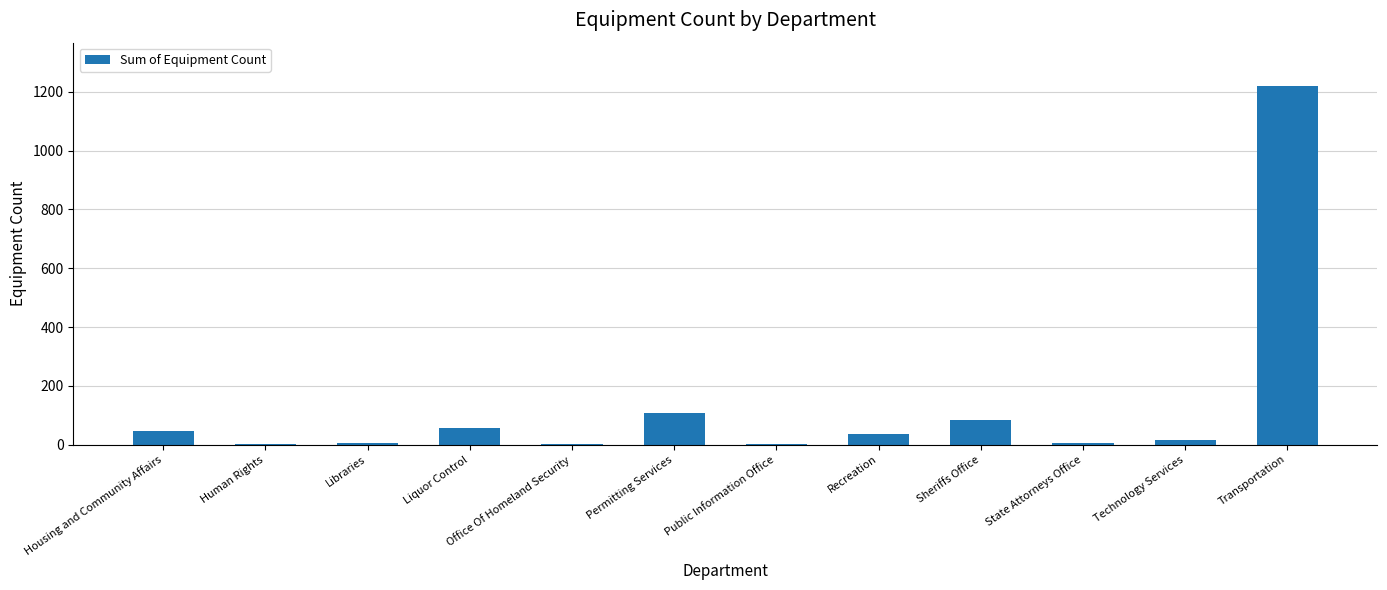

True or false: the data shows 6 at Libraries.

True